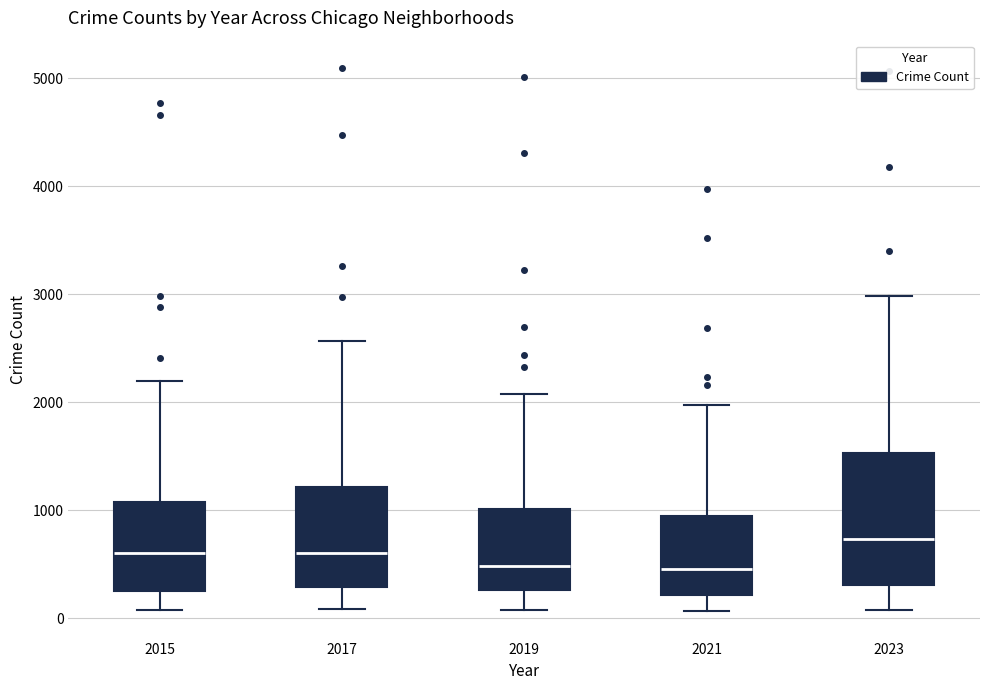

Reading left to right, read every box against the y-axis: the position of its median line, the range the box covers, and the ends of its whiskers. The values are not printed on the chart, so give them approximately, as read against the axis.

2015: median 600, box 300 to 1100, whiskers 100 to 2200
2017: median 600, box 300 to 1200, whiskers 100 to 2600
2019: median 500, box 300 to 1000, whiskers 100 to 2100
2021: median 500, box 200 to 900, whiskers 100 to 2000
2023: median 700, box 300 to 1500, whiskers 100 to 3000